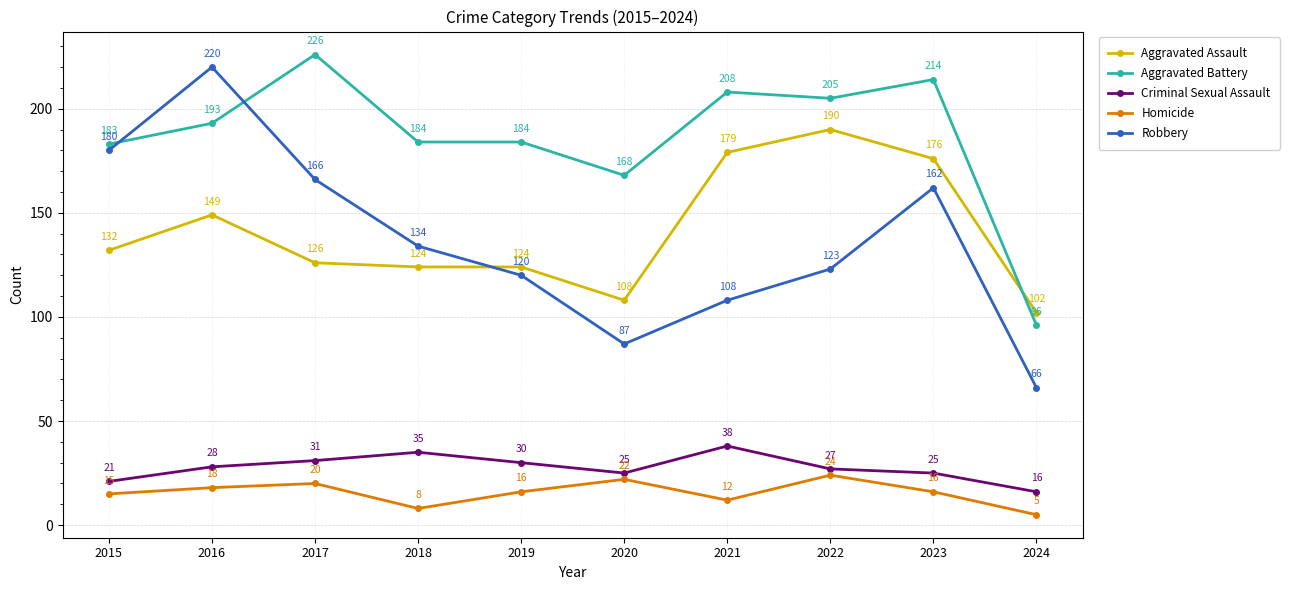

The value of Robbery at 2015 is 180. True or false?

True